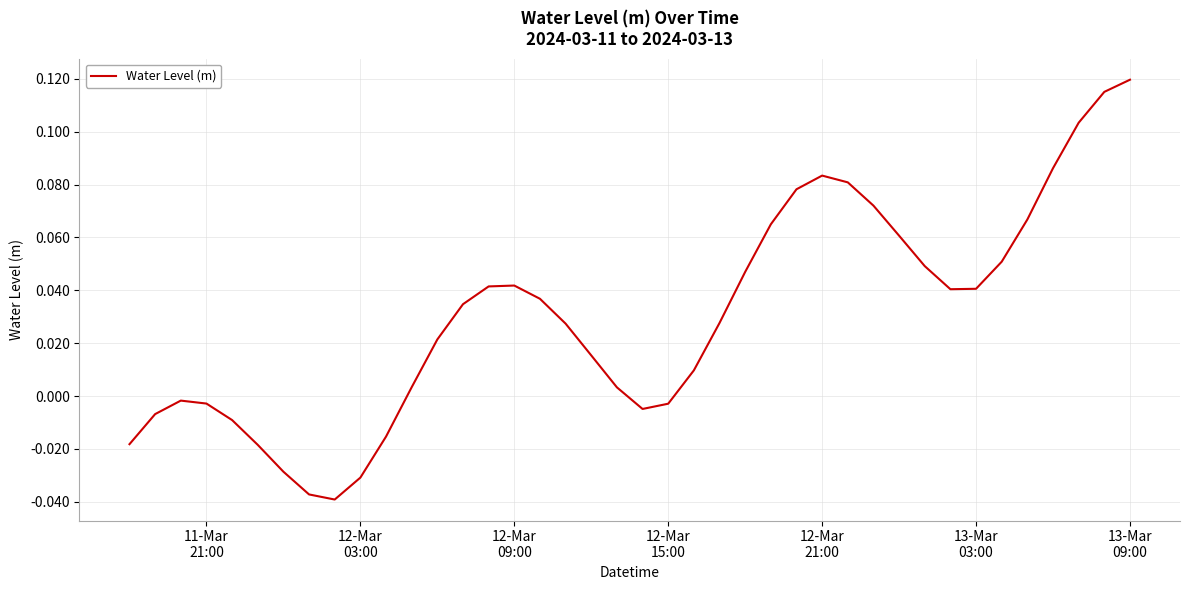

Reading left to right, extract all data points from this chart.

-0.0	-0.0	-0.0	-0.0	-0.0	-0.0	-0.0	-0.0	-0.0	-0.0	-0.0	0.0	0.0	0.0	0.0	0.0	0.0	0.0	0.0	0.0	-0.0	-0.0	0.0	0.0	0.0	0.1	0.1	0.1	0.1	0.1	0.1	0.0	0.0	0.0	0.1	0.1	0.1	0.1	0.1	0.1